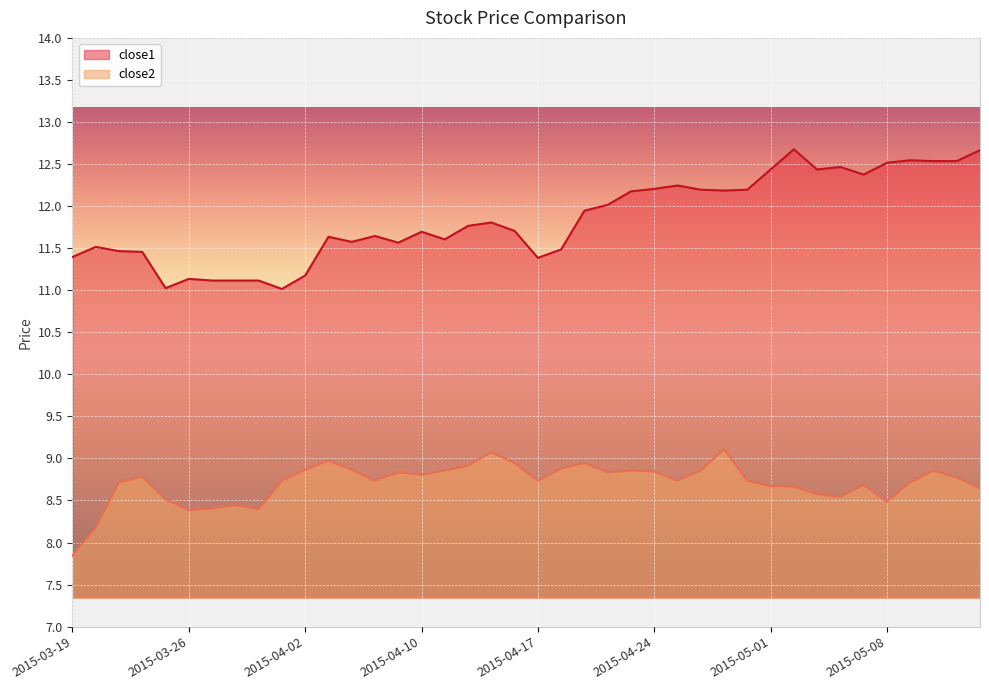

Reading left to right, extract all data points from this chart.

close1: 2015-03-19=11.4	2015-03-20=11.5	2015-03-23=11.5	2015-03-24=11.5	2015-03-25=11.0	2015-03-26=11.1	2015-03-27=11.1	2015-03-30=11.1	2015-03-31=11.1	2015-04-01=11.0	2015-04-02=11.2	2015-04-06=11.6	2015-04-07=11.6	2015-04-08=11.6	2015-04-09=11.6	2015-04-10=11.7	2015-04-13=11.6	2015-04-14=11.8	2015-04-15=11.8	2015-04-16=11.7	2015-04-17=11.4	2015-04-20=11.5	2015-04-21=11.9	2015-04-22=12.0	2015-04-23=12.2	2015-04-24=12.2	2015-04-27=12.2	2015-04-28=12.2	2015-04-29=12.2	2015-04-30=12.2	2015-05-01=12.4	2015-05-04=12.7	2015-05-05=12.4	2015-05-06=12.5	2015-05-07=12.4	2015-05-08=12.5	2015-05-11=12.5	2015-05-12=12.5	2015-05-13=12.5	2015-05-14=12.7
close2: 2015-03-19=7.8	2015-03-20=8.2	2015-03-23=8.7	2015-03-24=8.8	2015-03-25=8.5	2015-03-26=8.4	2015-03-27=8.4	2015-03-30=8.4	2015-03-31=8.4	2015-04-01=8.7	2015-04-02=8.9	2015-04-06=9.0	2015-04-07=8.9	2015-04-08=8.7	2015-04-09=8.8	2015-04-10=8.8	2015-04-13=8.9	2015-04-14=8.9	2015-04-15=9.1	2015-04-16=8.9	2015-04-17=8.7	2015-04-20=8.9	2015-04-21=8.9	2015-04-22=8.8	2015-04-23=8.9	2015-04-24=8.8	2015-04-27=8.7	2015-04-28=8.9	2015-04-29=9.1	2015-04-30=8.7	2015-05-01=8.7	2015-05-04=8.7	2015-05-05=8.6	2015-05-06=8.5	2015-05-07=8.7	2015-05-08=8.5	2015-05-11=8.7	2015-05-12=8.9	2015-05-13=8.8	2015-05-14=8.6